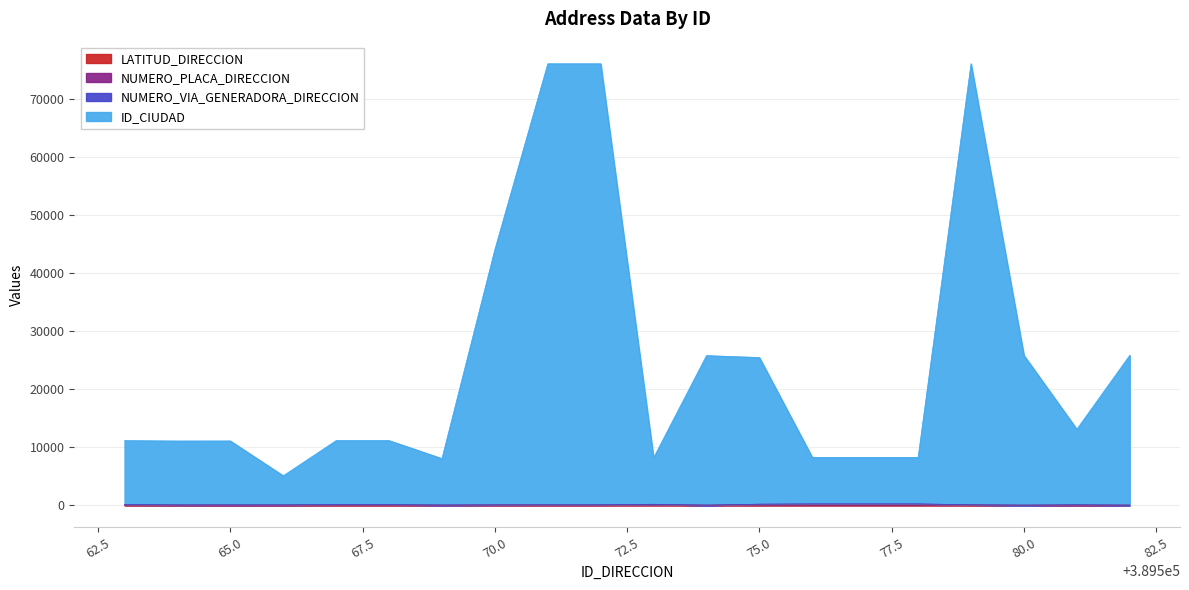

How many data points in LATITUD_DIRECCION are above 4?

17